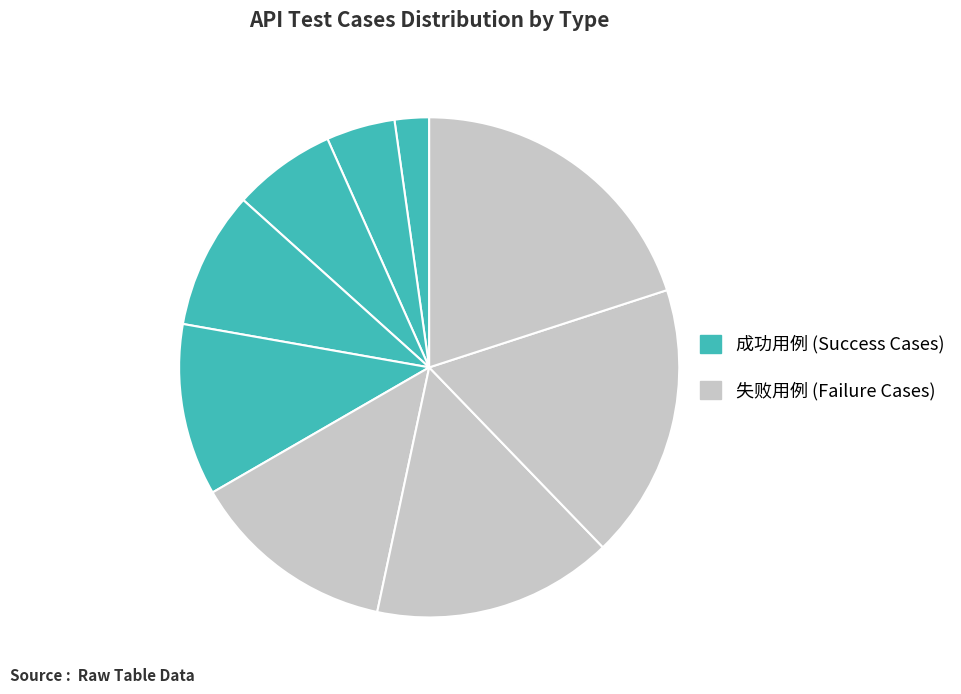

Count the number of slices in the pie.

9